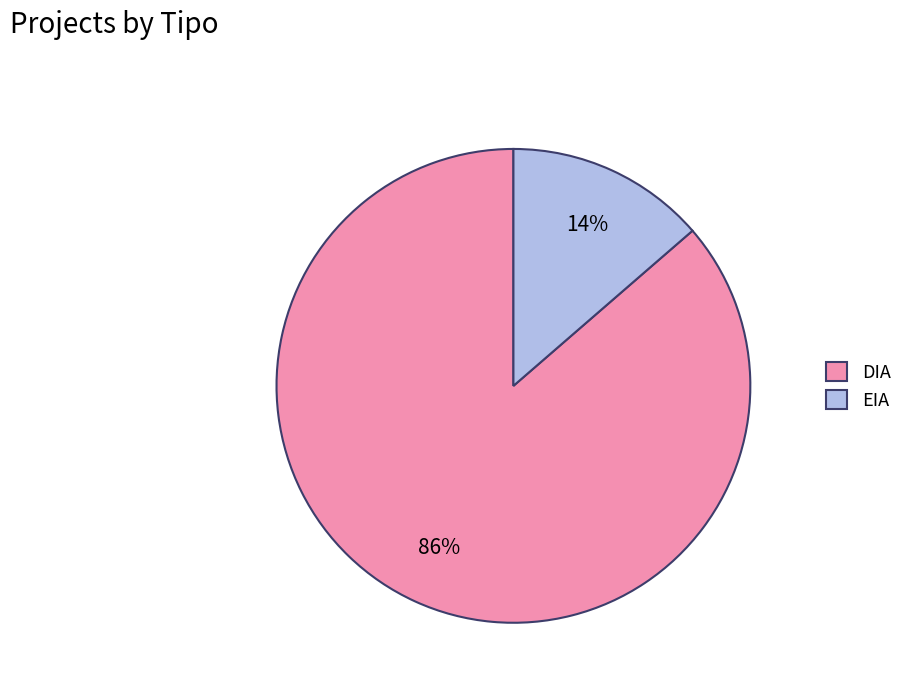

What is the ratio of the value at EIA to the value at DIA?

0.2